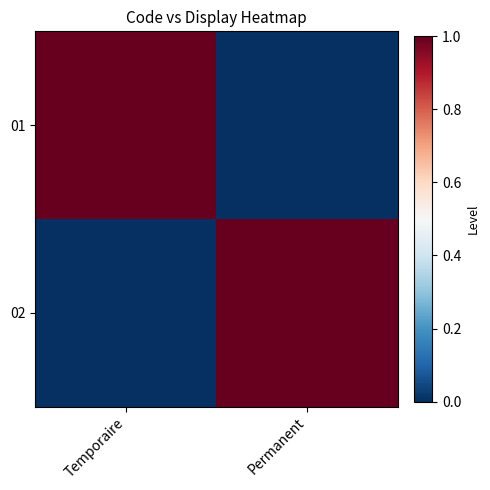

Reading left to right, what are all the values shown in this chart?

01: Temporaire=1	Permanent=0
02: Temporaire=0	Permanent=1